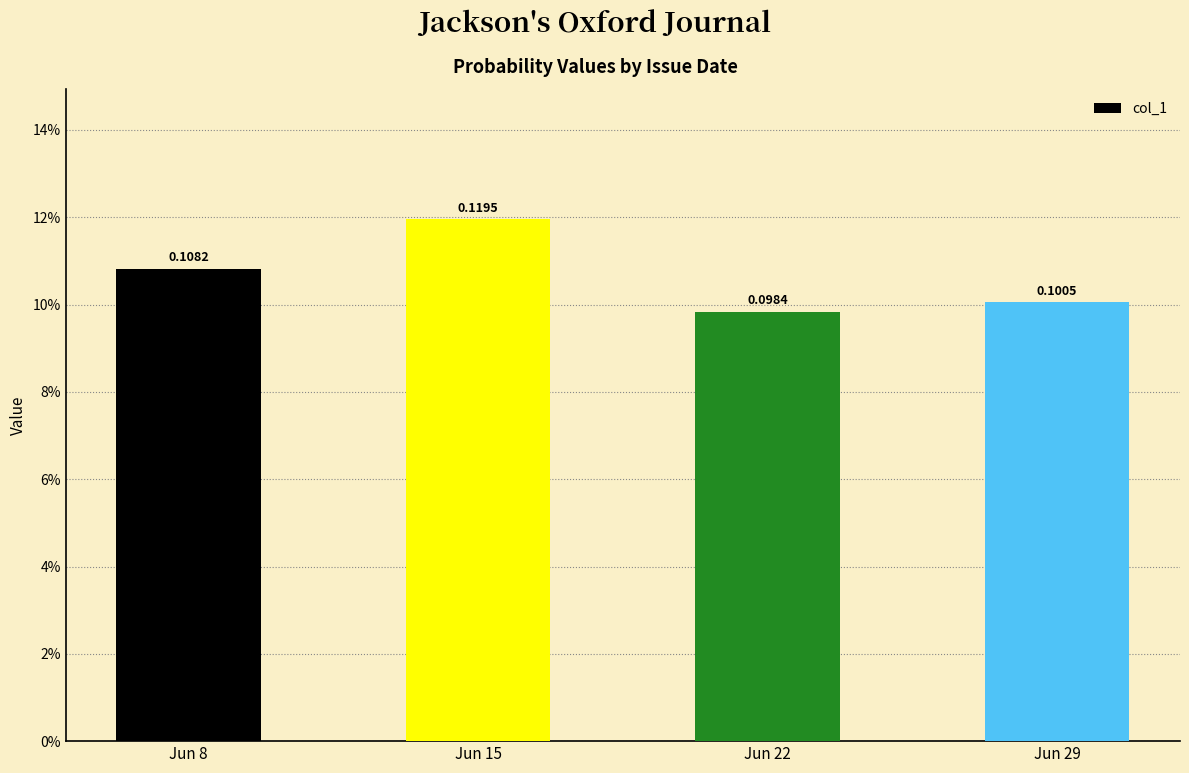

List the labels in order of value, largest first.

Jun 15, Jun 8, Jun 29, Jun 22